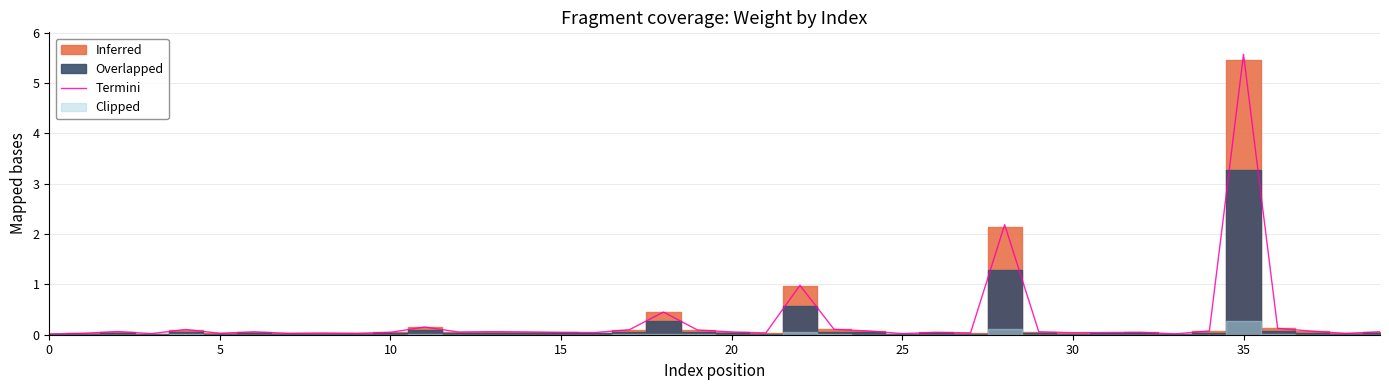

Does the chart display data point markers on the line(s)?

No